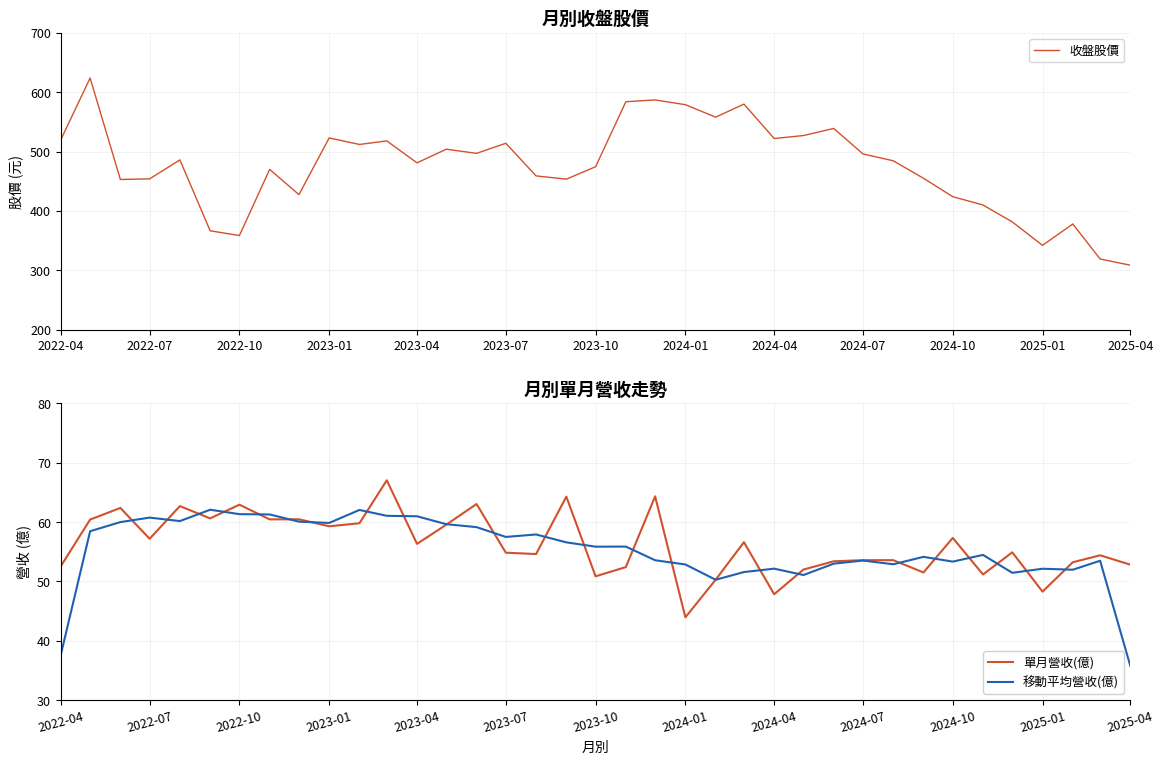

Does the chart display data point markers on the line(s)?

No